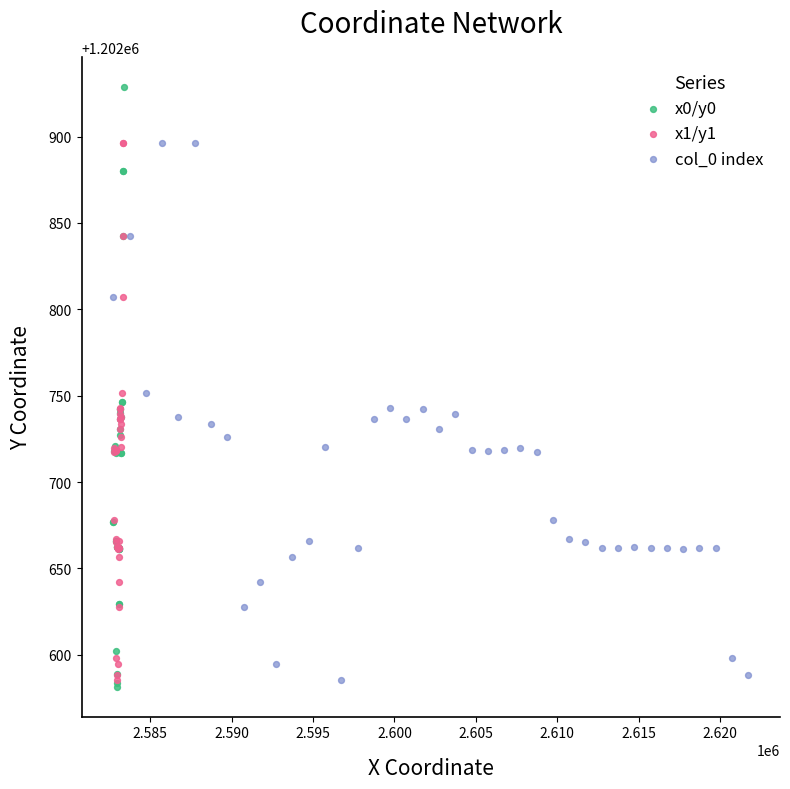

Which series has the largest Y range (max minus min)?

x0/y0